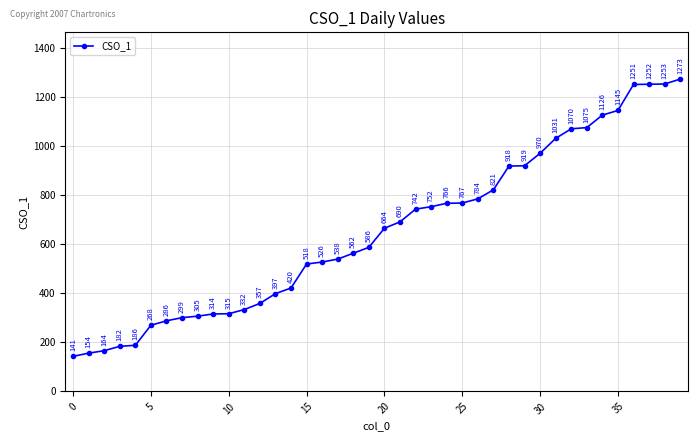

True or false: the data has more than 0 interior local peaks.

False